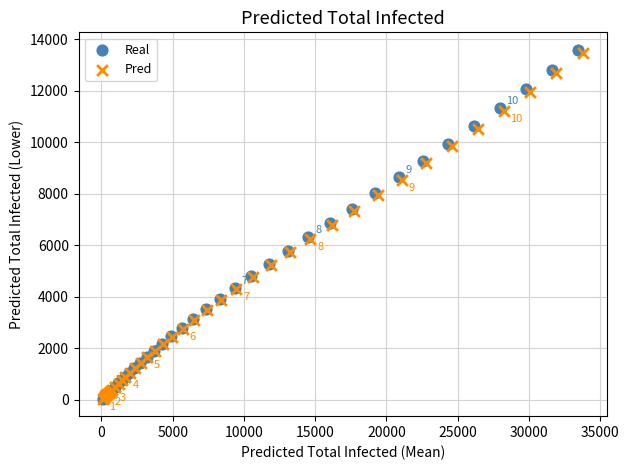

Which series has the largest Y range (max minus min)?

Real